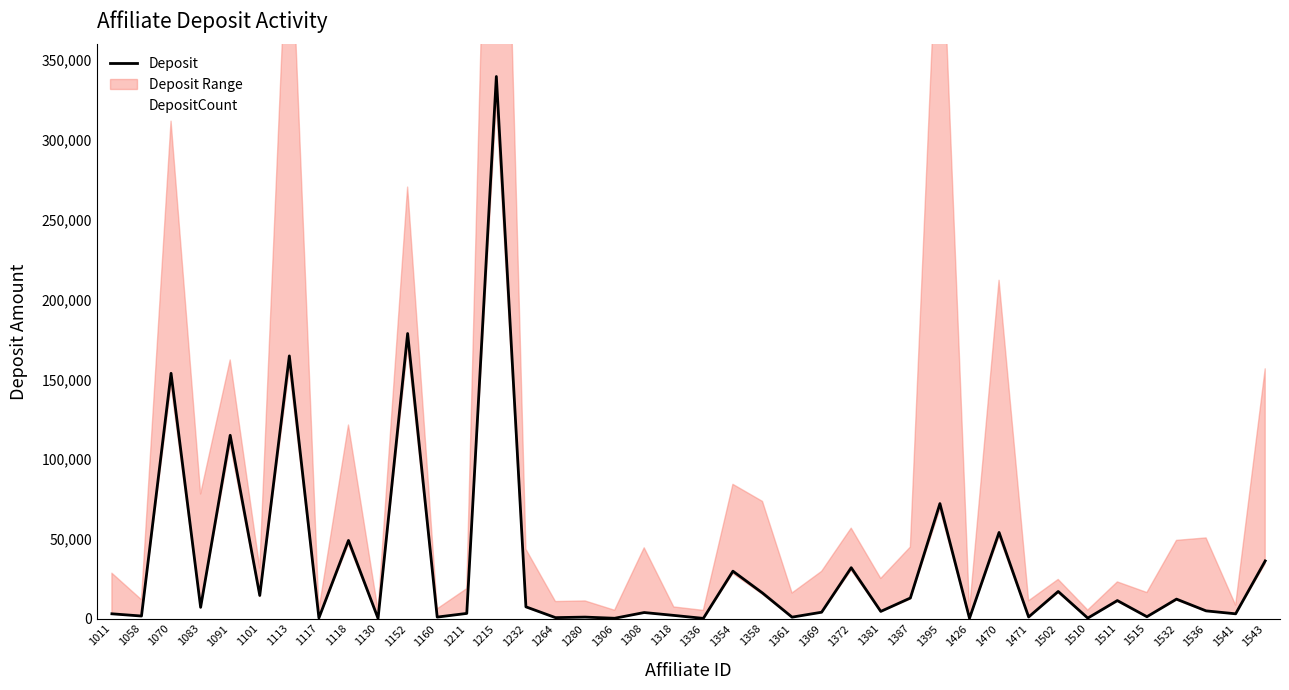

Between 1354 and 1502, which series saw the biggest shift?

Deposit